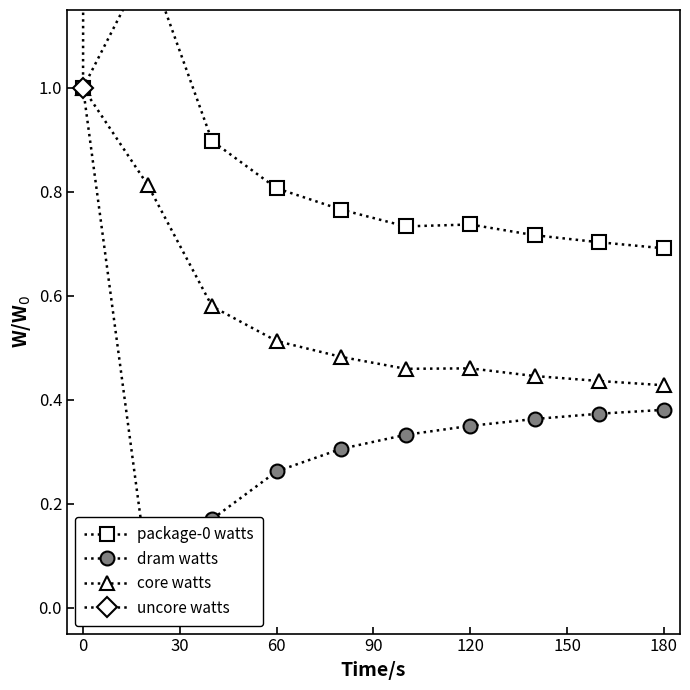

What is the maximum value for core watts?

1.0